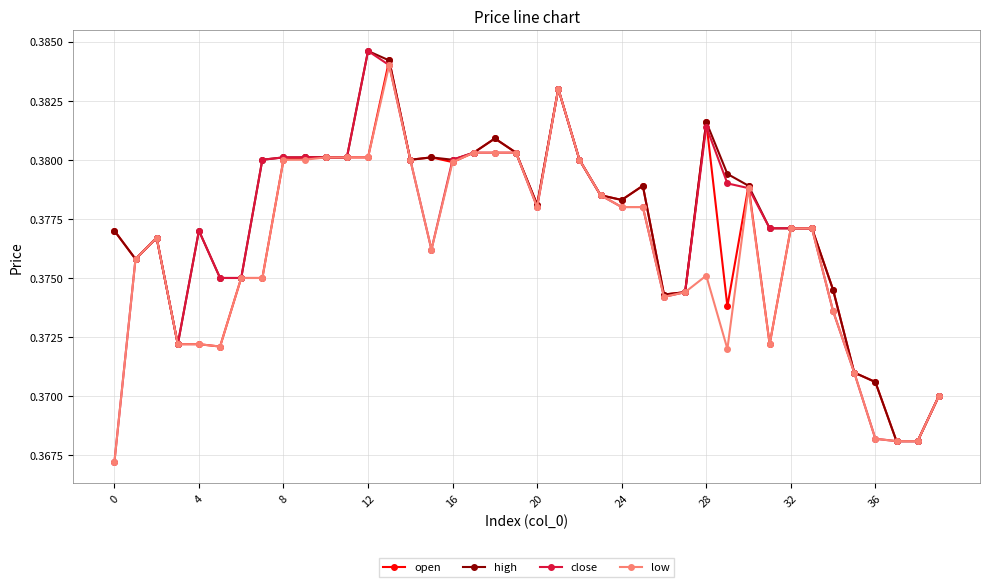

True or false: high has more than 2 points higher than both neighbors.

True